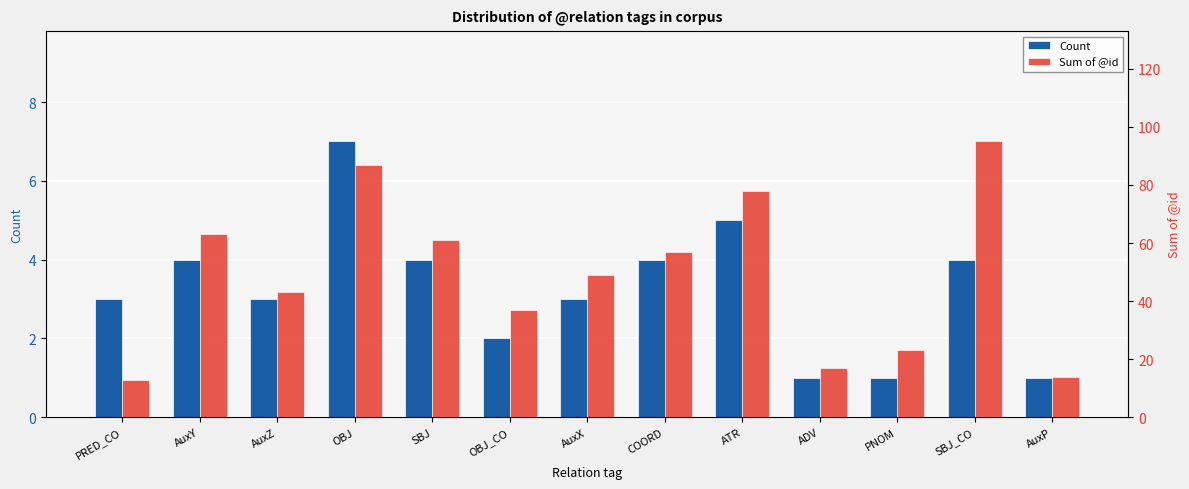

Where does the Sum of @id series first go above 49?

AuxY